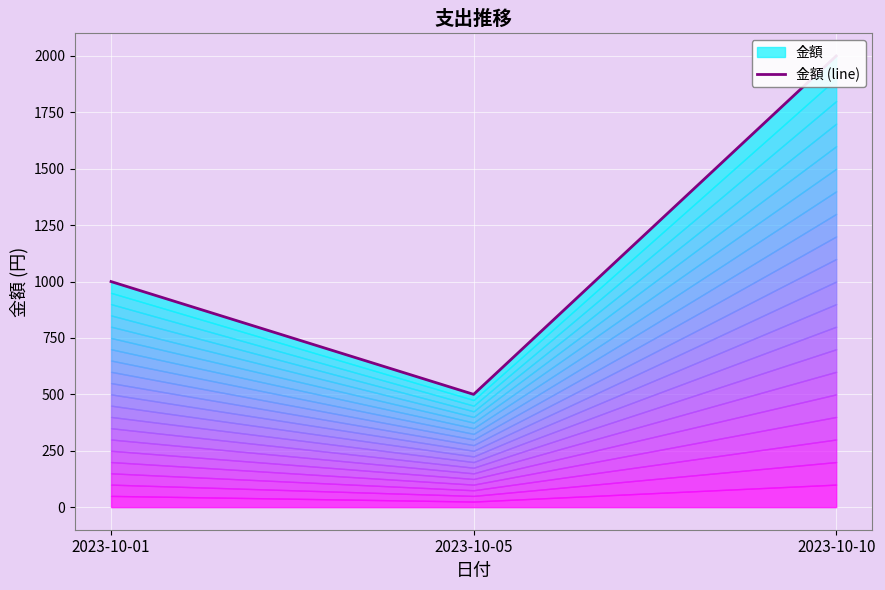

The value at 2023-10-10 is 3097. True or false?

False